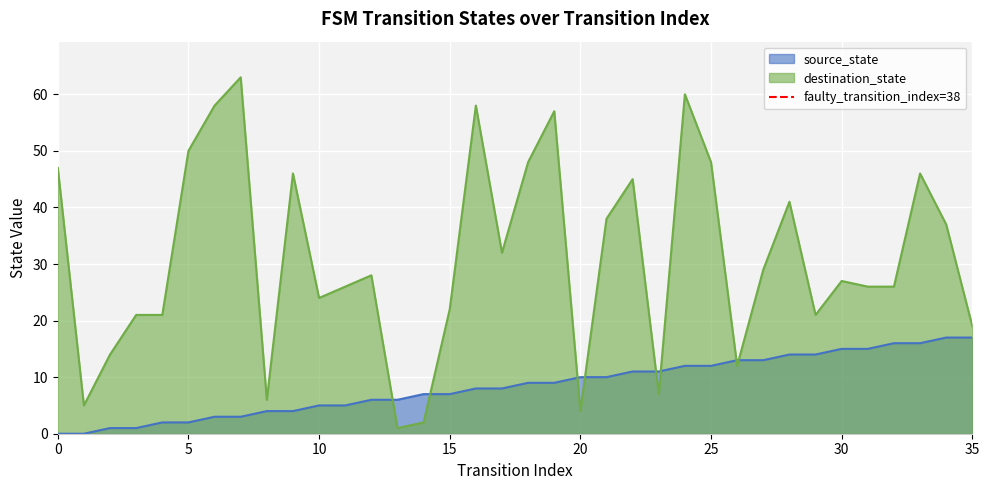

Is it true that the value at 5 is 0?

False